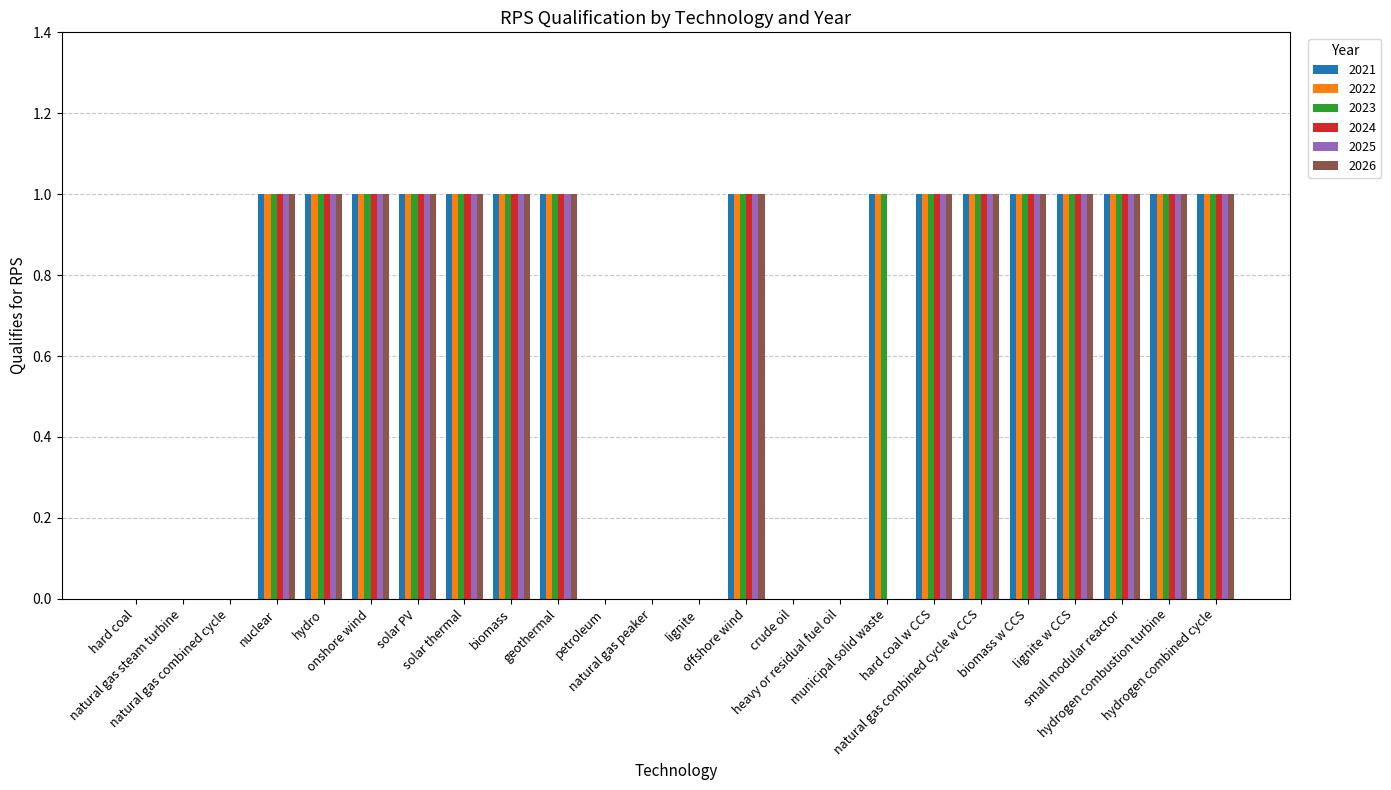

The 2025 series shows -1 at petroleum. True or false?

False